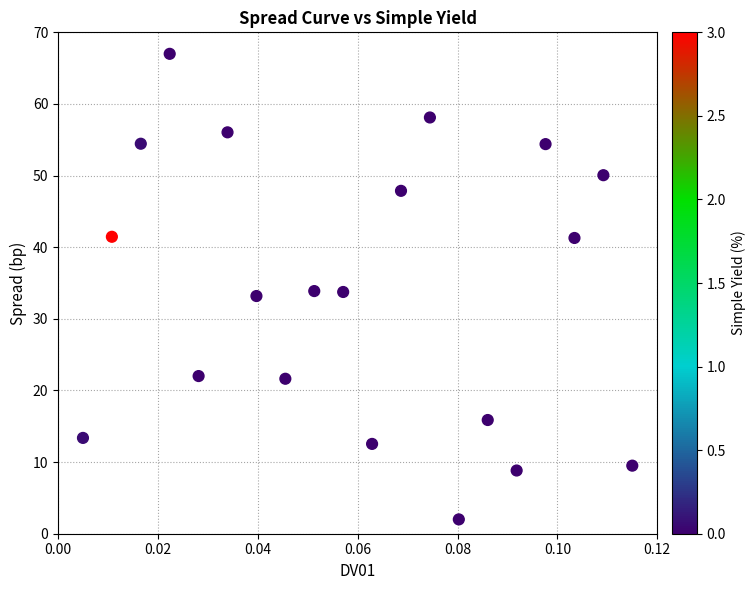

What is the range of Y values (max minus min)?

65.0